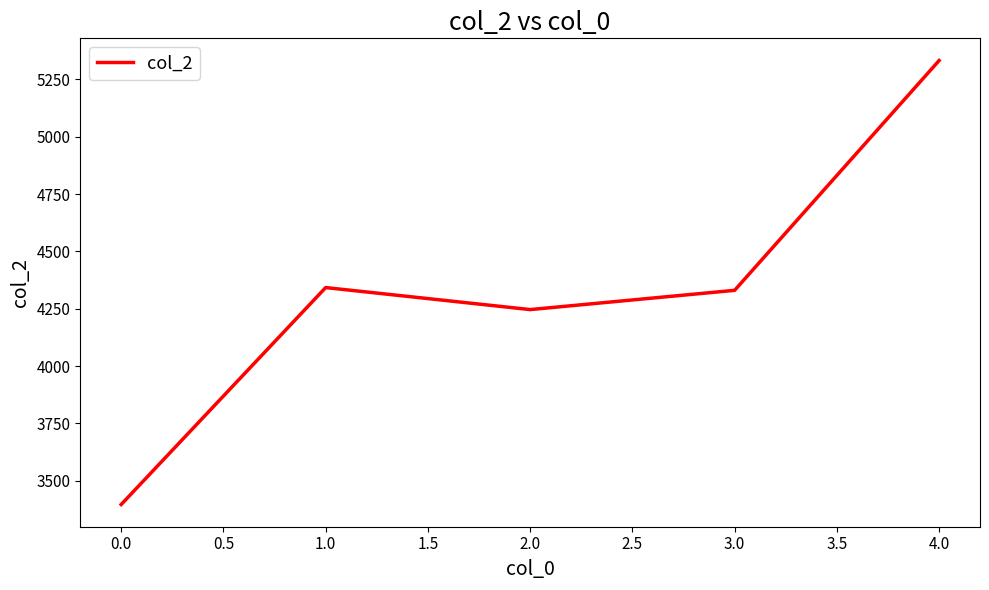

Approximately how many times larger is the value at 4.0 compared to 0.0?

1.6